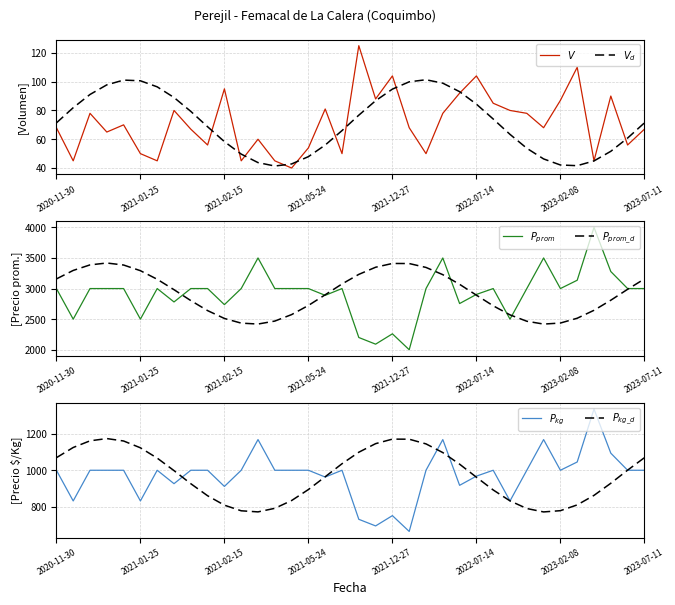

How many values in the $P_{kg\_d}$ series are below 998?

18